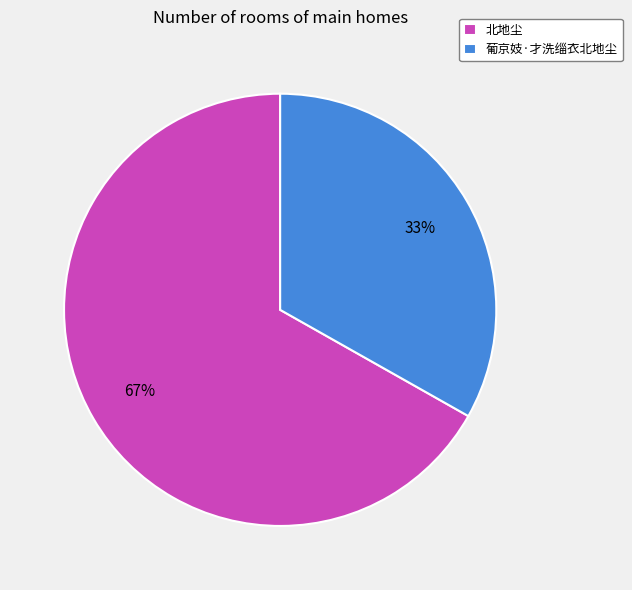

To the nearest percent, what is the difference between the 葡京妓·才洗缁衣北地尘 and 北地尘 slice percentages?

34%